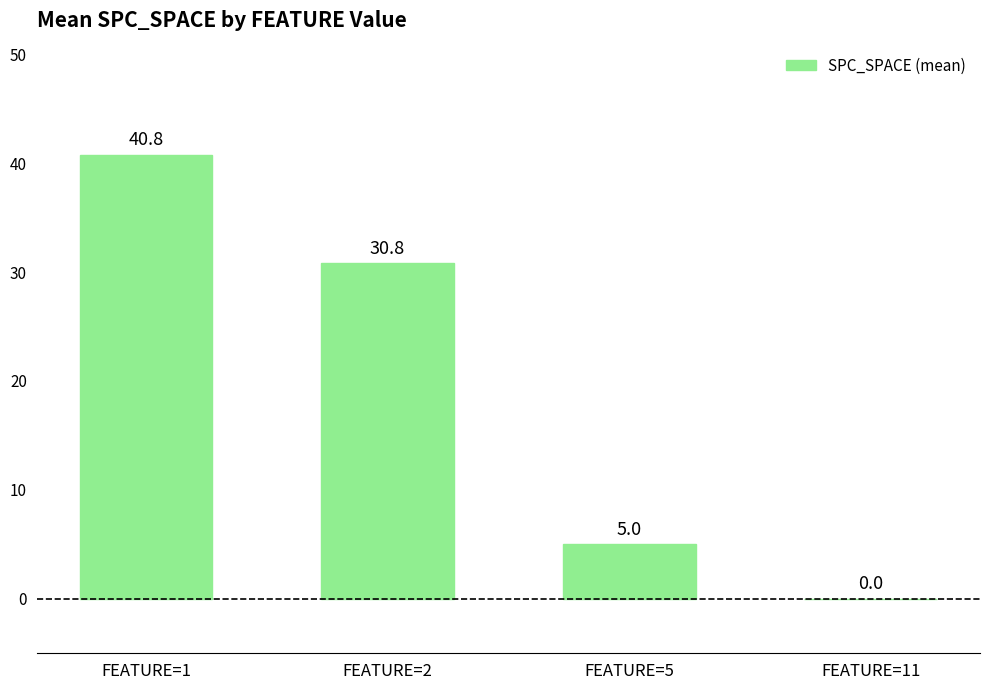

Reading right to left, list all the values displayed in this chart.

0.0	5.0	30.8	40.8